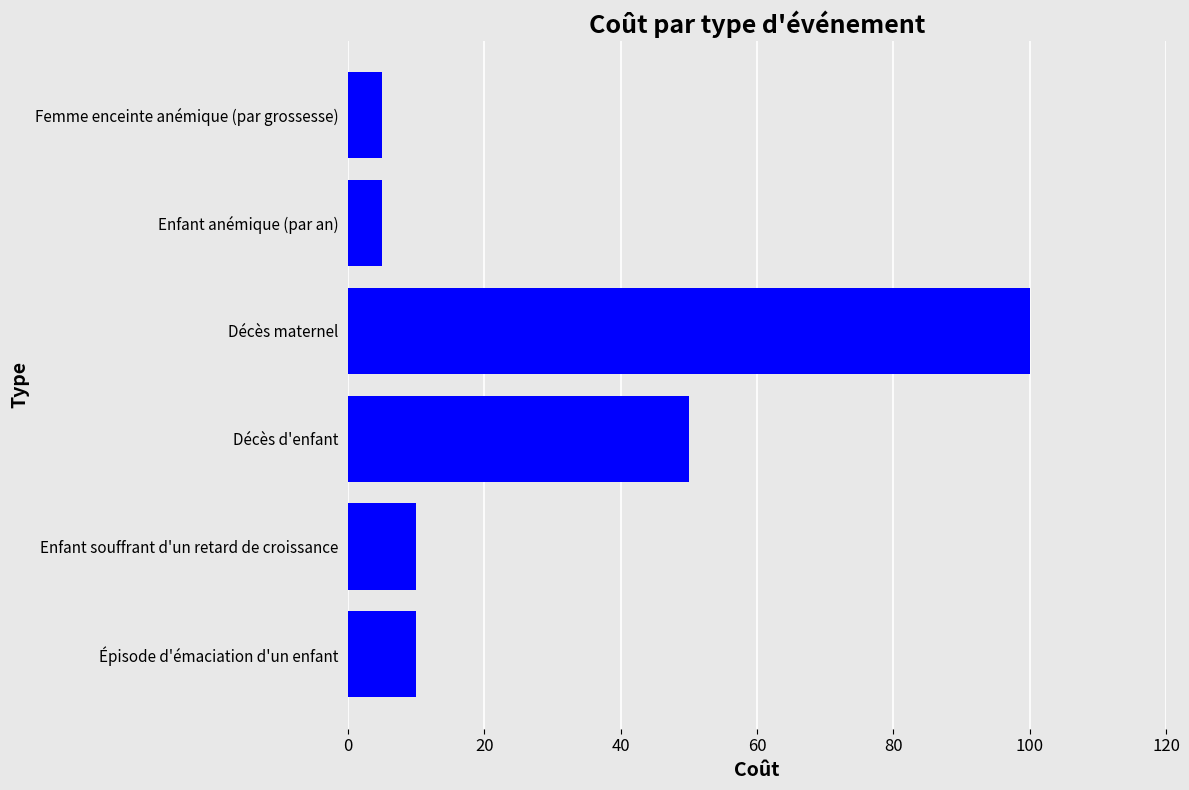

Does the chart contain any negative values?

No